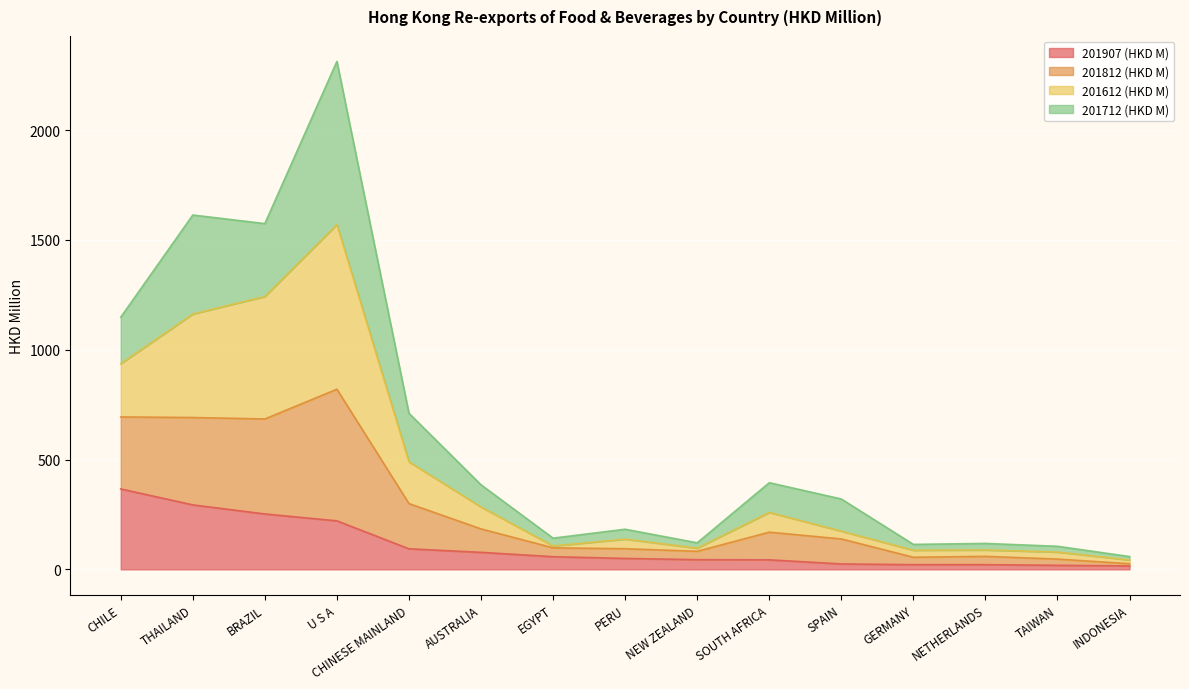

List the labels in order of 201812 (HKD M) value, smallest first.

INDONESIA, TAIWAN, GERMANY, NETHERLANDS, NEW ZEALAND, EGYPT, PERU, SPAIN, AUSTRALIA, SOUTH AFRICA, CHINESE MAINLAND, CHILE, BRAZIL, THAILAND, U S A